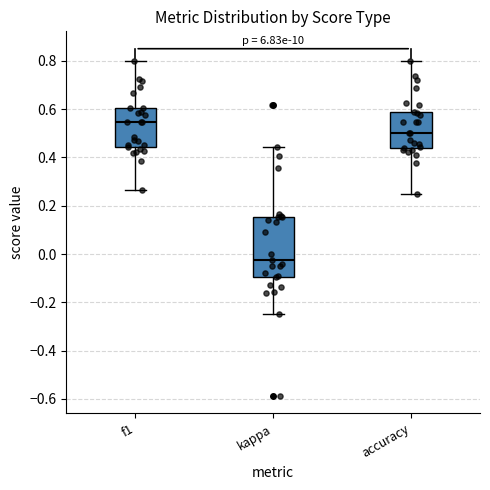

Comparing the boxes themselves (not the whiskers), which one is the tallest?

kappa